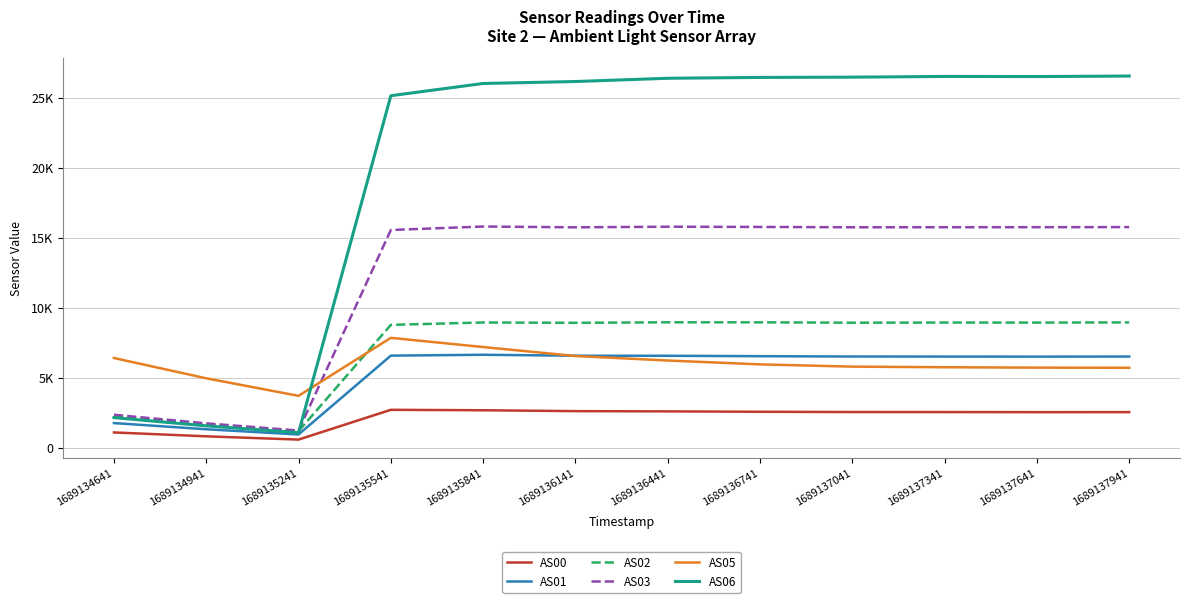

Is it true that AS01 equals 2569 at 1689134641?

False